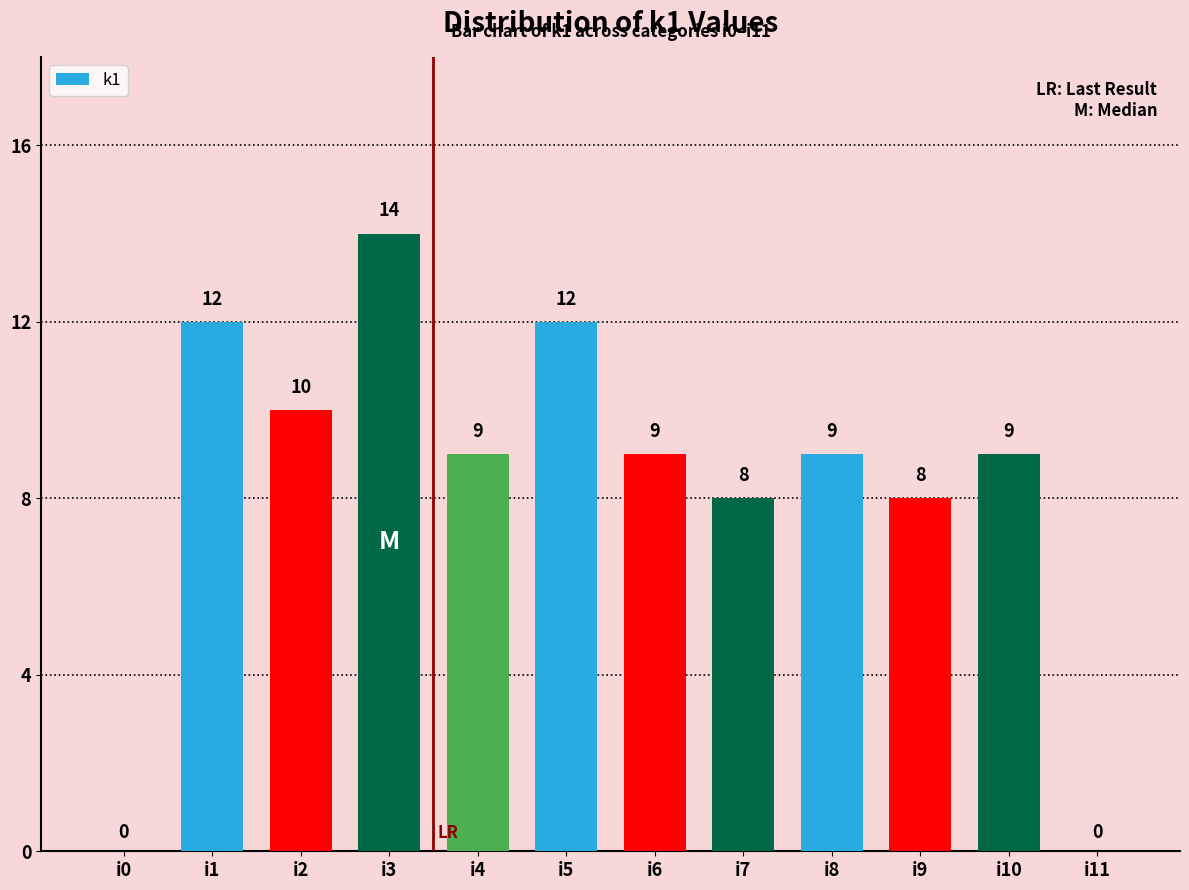

Approximately how many times larger is the value at i4 compared to i9?

1.1